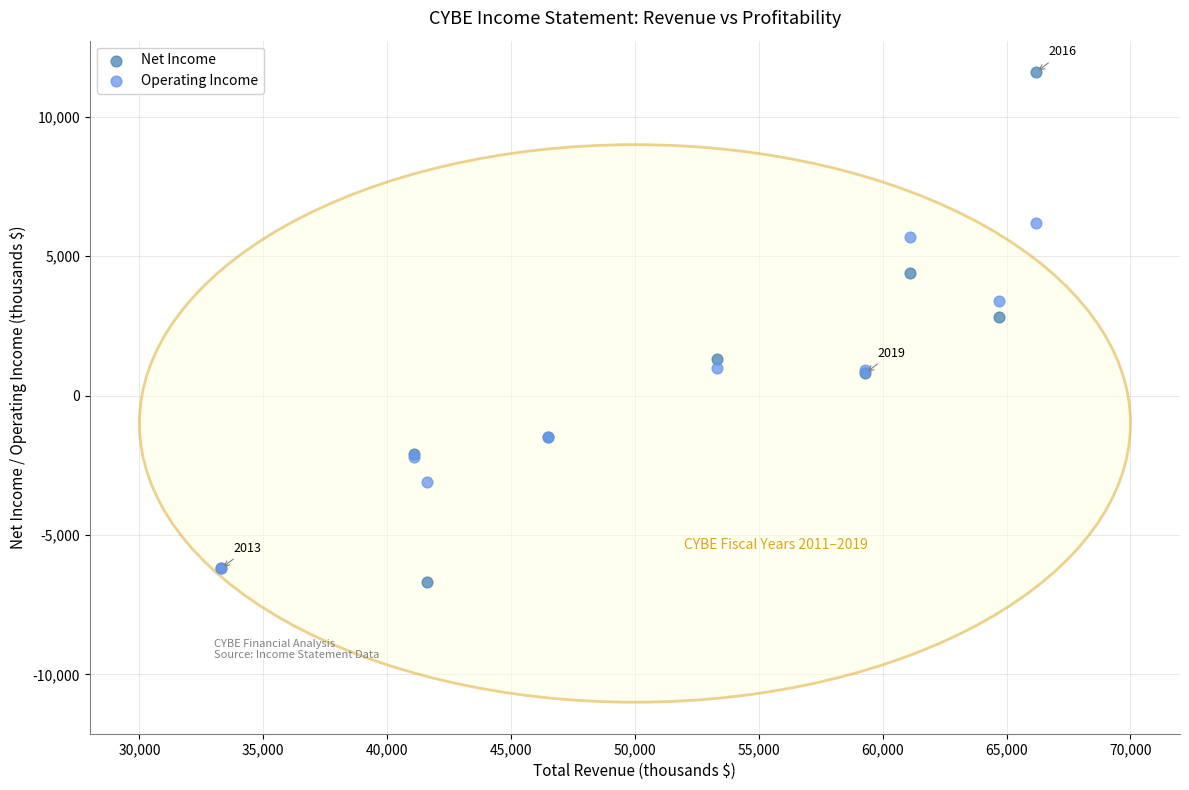

Across all series, what Y value is closest to 2450?

2800